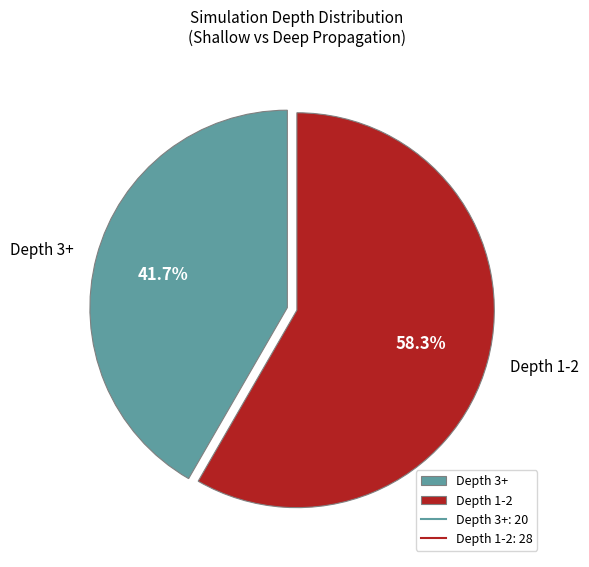

To the nearest percent, what is the average slice percentage?

50%